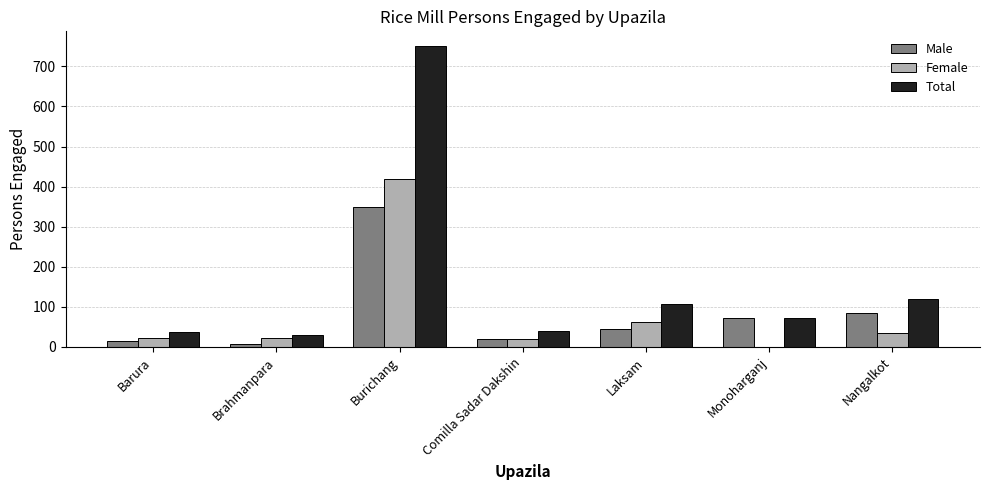

Read the Total value at Monoharganj.

72